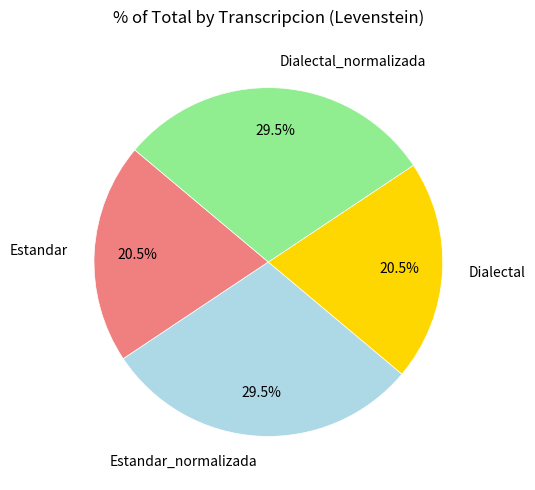

Count the number of slices in the pie.

4